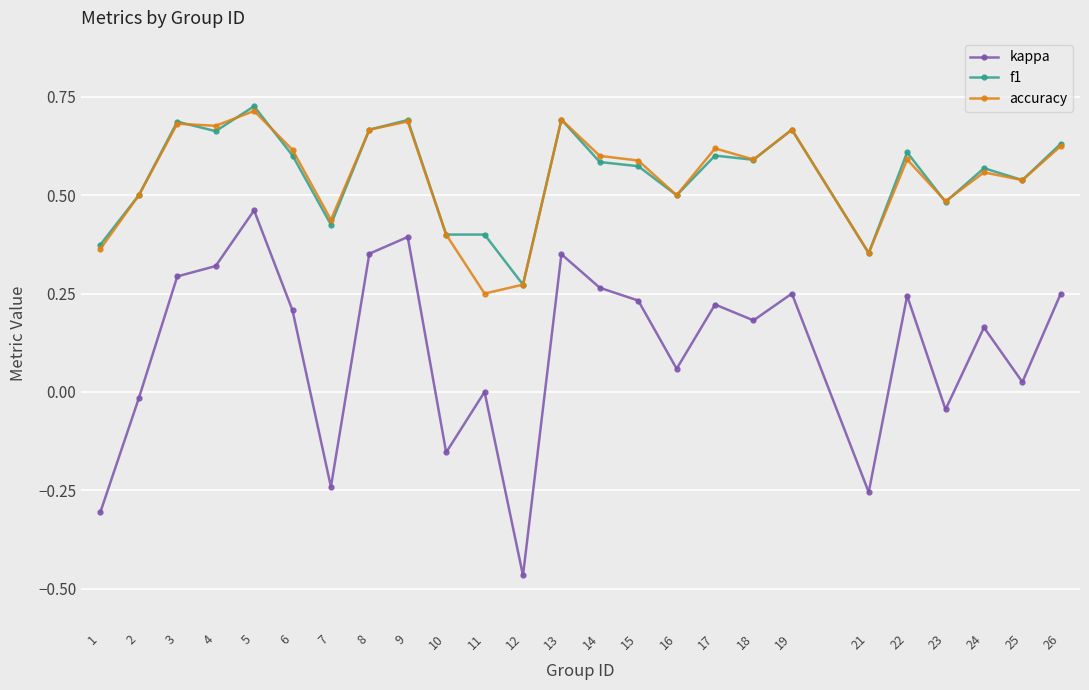

At which category does the chart reach its minimum across all series?

12